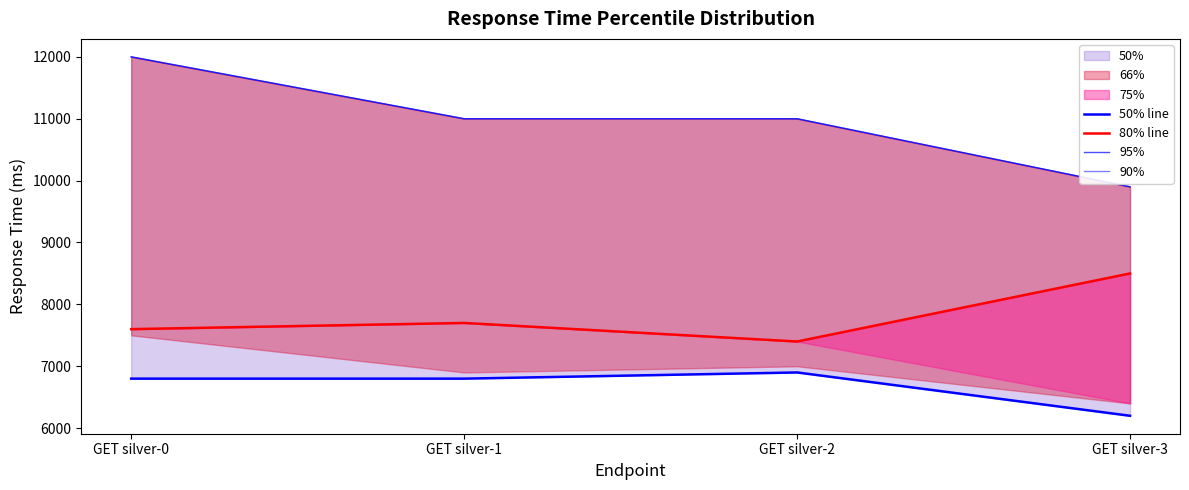

What is the total value across all series at GET silver-1?

36500